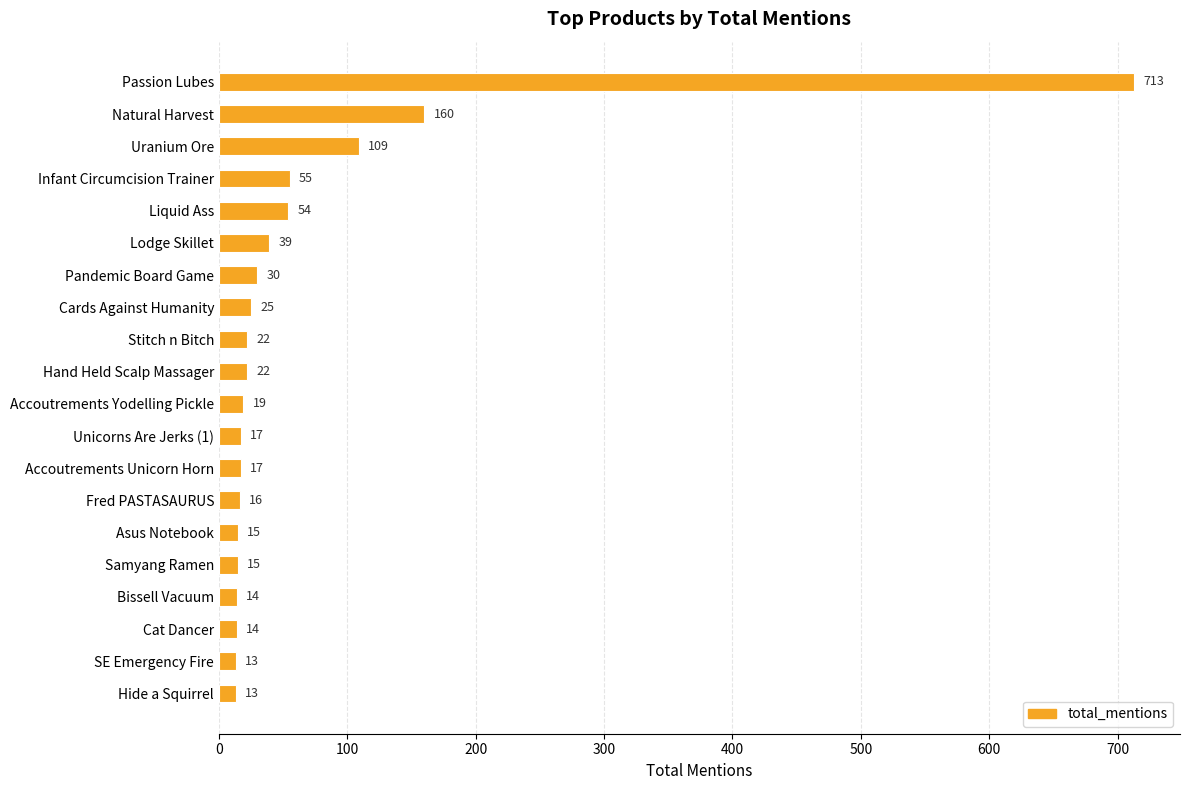

Reading top to bottom, transcribe all the data shown in this chart.

Passion Lubes=713	Natural Harvest=160	Uranium Ore=109	Infant Circumcision Trainer=55	Liquid Ass=54	Lodge Skillet=39	Pandemic Board Game=30	Cards Against Humanity=25	Stitch n Bitch=22	Hand Held Scalp Massager=22	Accoutrements Yodelling Pickle=19	Unicorns Are Jerks (1)=17	Accoutrements Unicorn Horn=17	Fred PASTASAURUS=16	Asus Notebook=15	Samyang Ramen=15	Bissell Vacuum=14	Cat Dancer=14	SE Emergency Fire=13	Hide a Squirrel=13